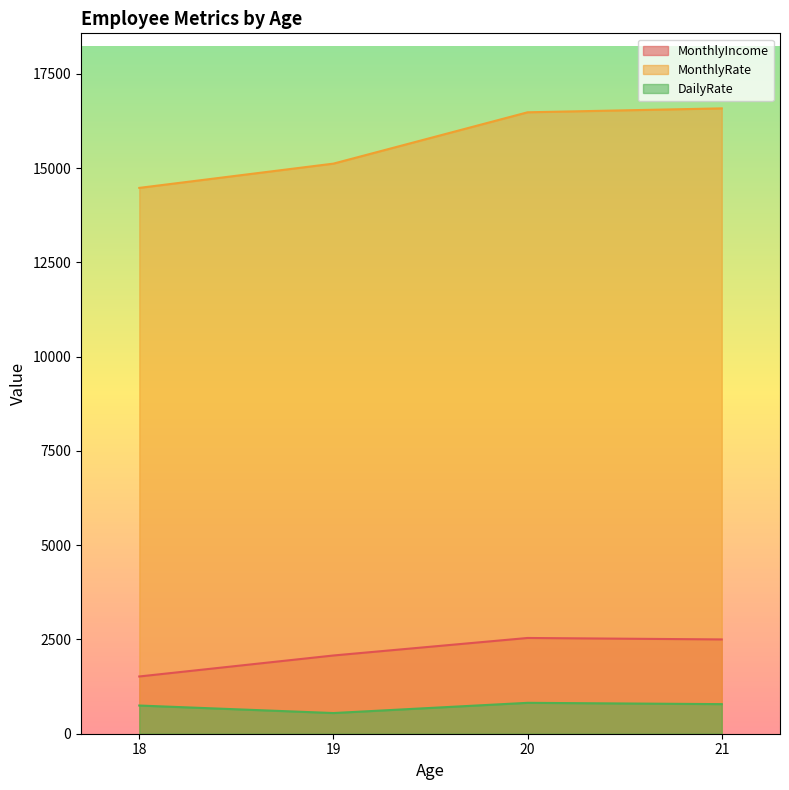

How many distinct data groups are displayed?

3